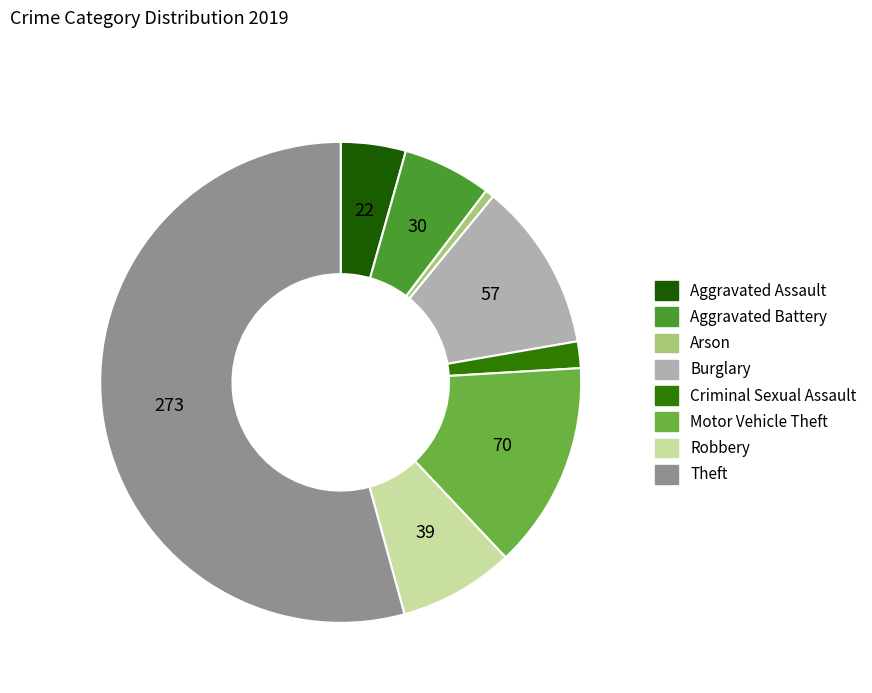

What is the largest slice in the pie chart?

Theft